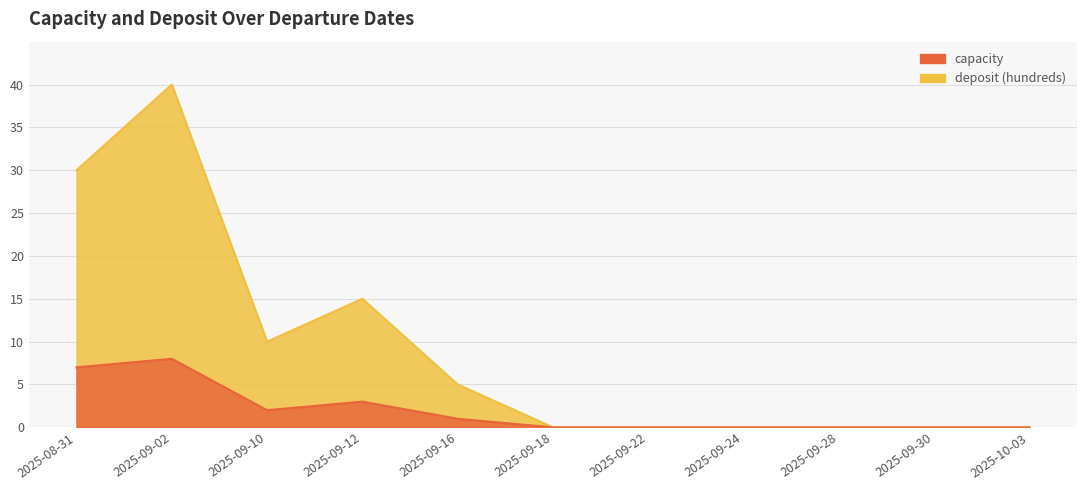

What position from the left is 2025-09-28?

9